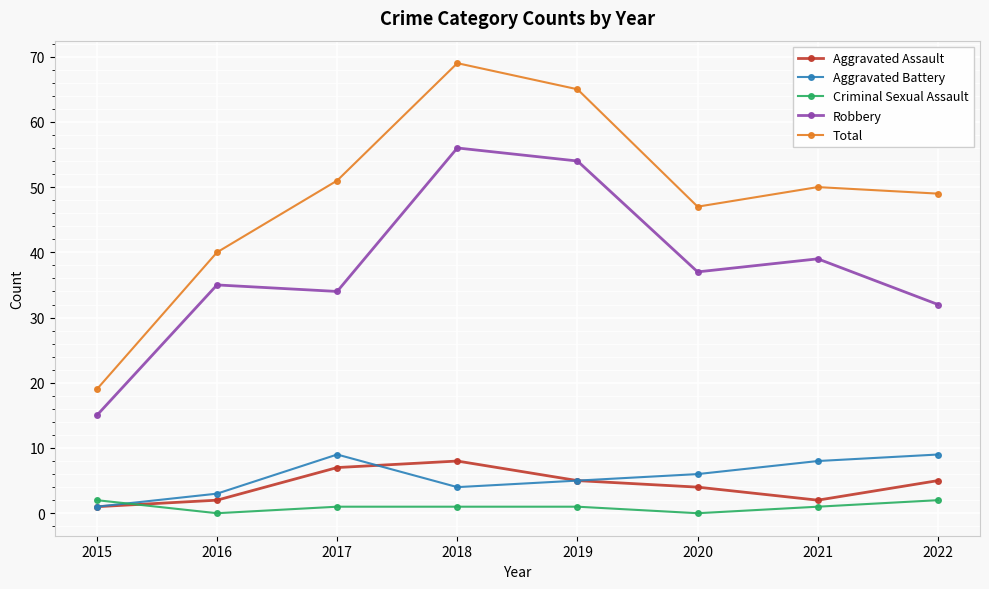

True or false: Robbery has a value of 34 at 2017.

True